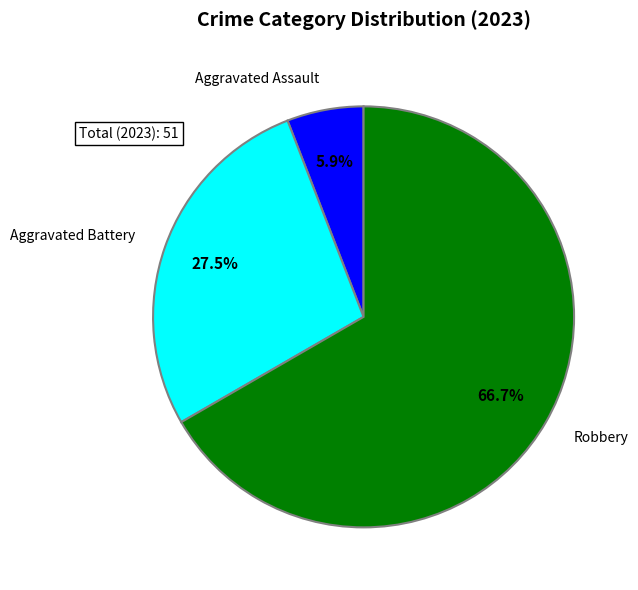

Does any single category account for the majority?

Yes